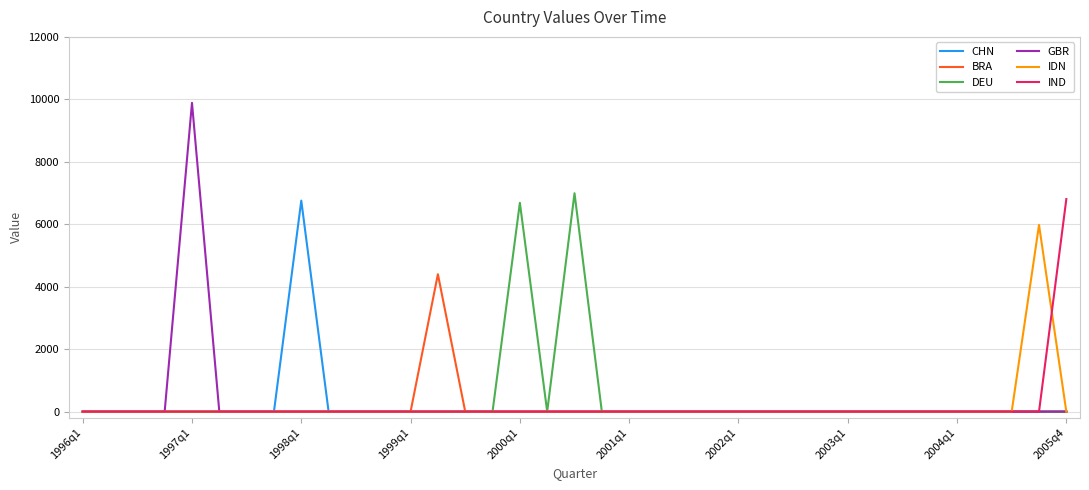

How many distinct data groups are displayed?

6